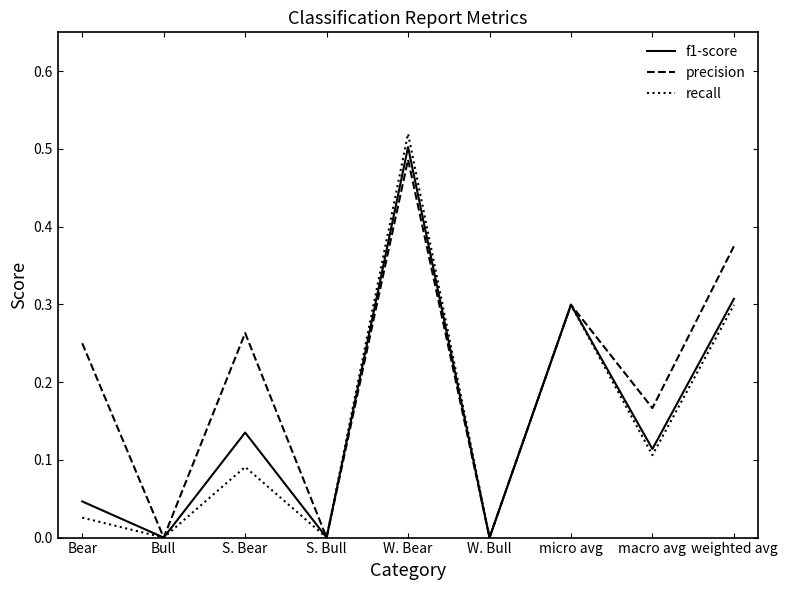

Between Bull and W. Bear, which series saw the biggest shift?

recall